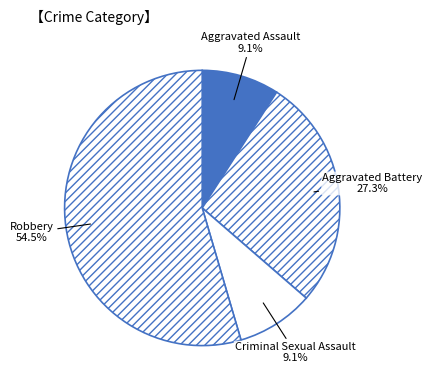

Which category has the biggest portion of the pie?

Robbery